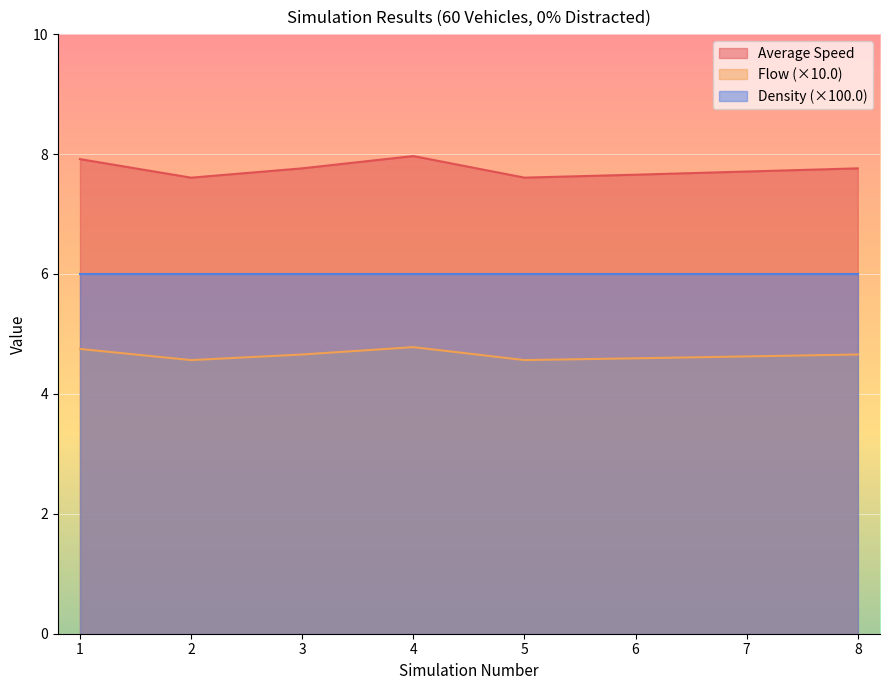

Between 4 and 3, which is larger?

4